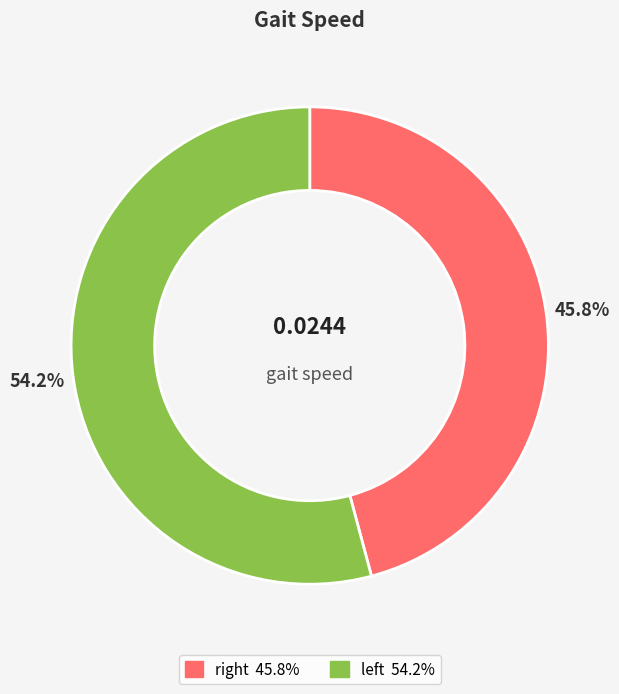

To the nearest percent, what is the average slice percentage?

50%